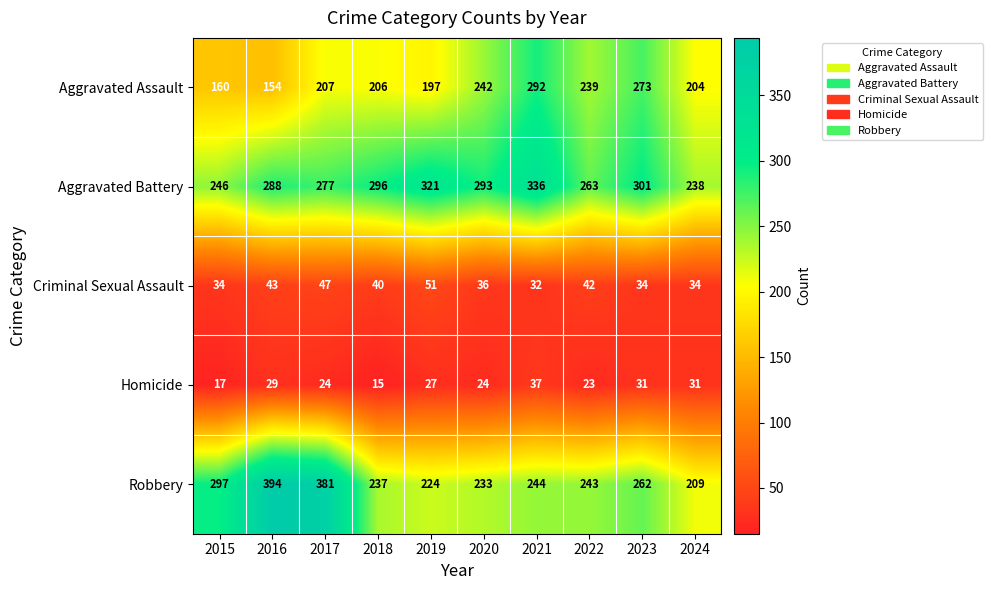

What is the approximate value of Robbery at 2021?

244